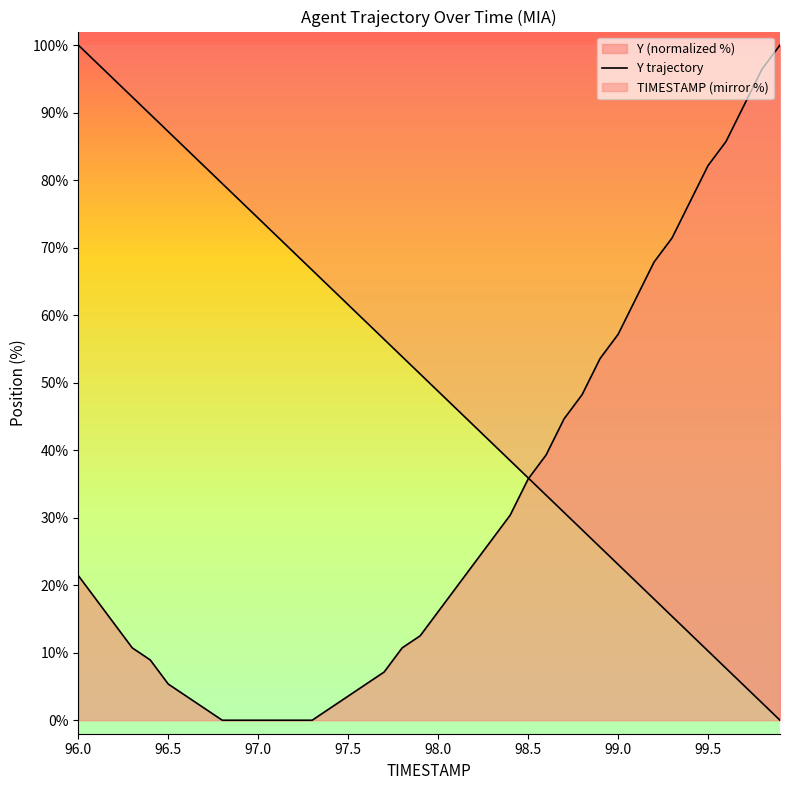

How many lines are shown in the chart?

2